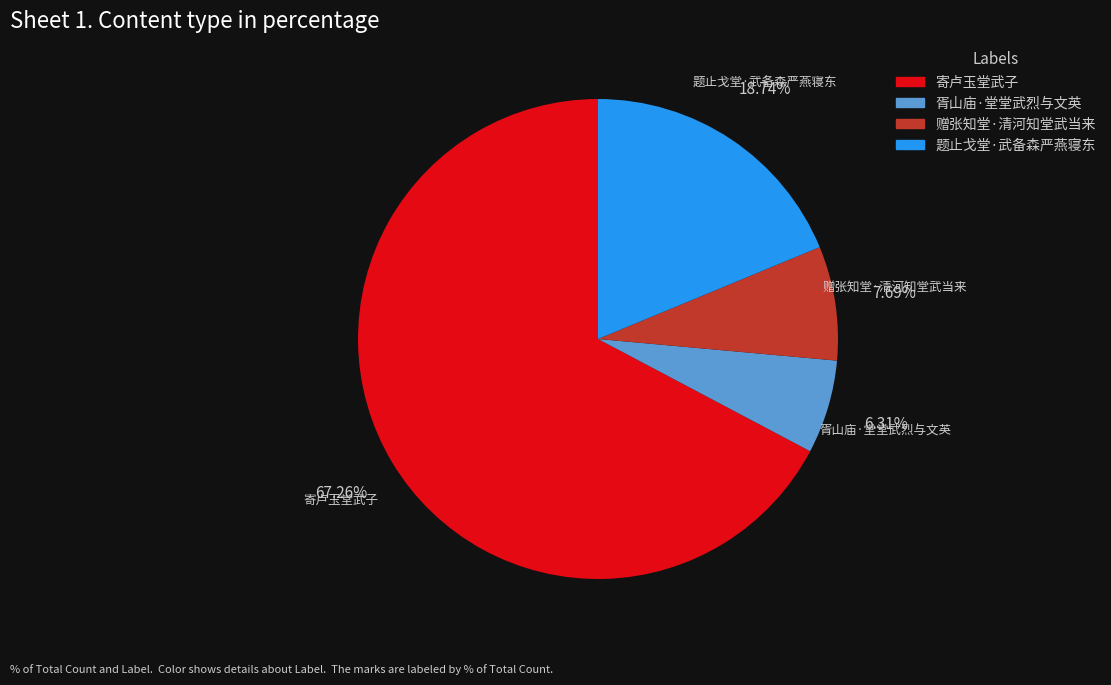

Is there a majority slice in this chart?

Yes